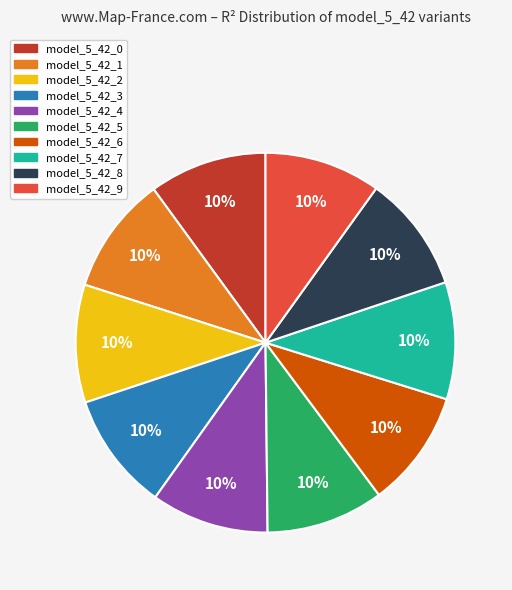

To the nearest percent, what is the combined percentage of model_5_42_6 and model_5_42_5?

20%